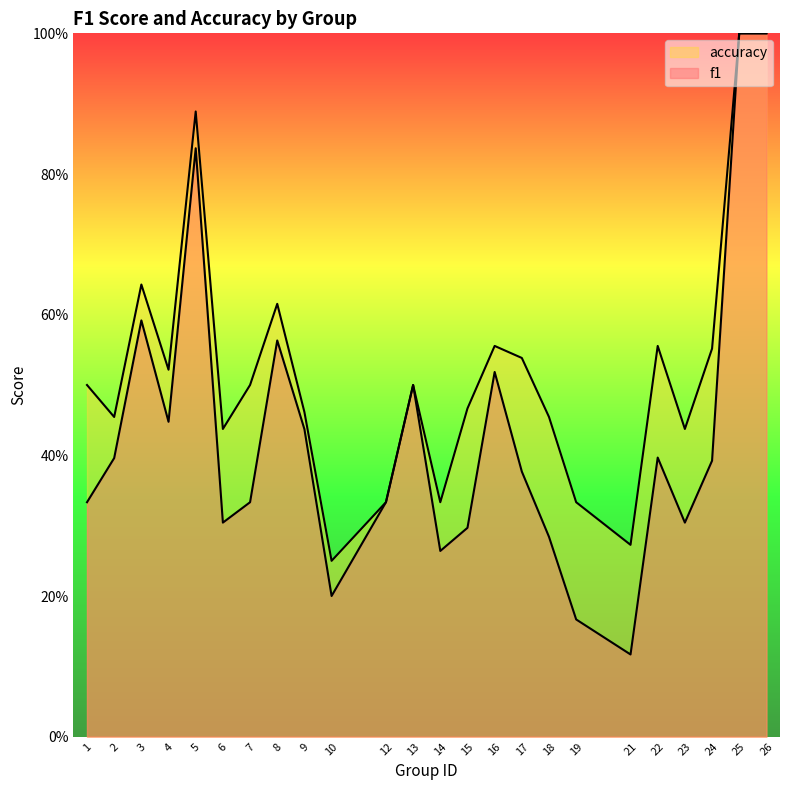

True or false: accuracy and f1 cross at least once.

False